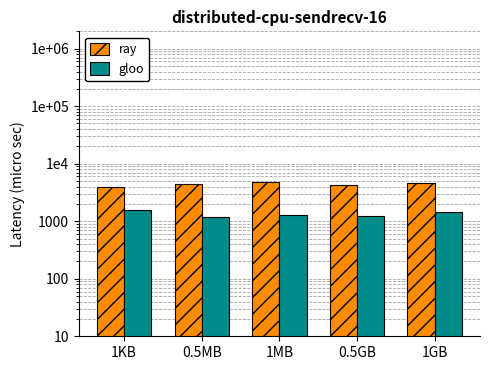

What are all the series names shown in the legend?

ray, gloo